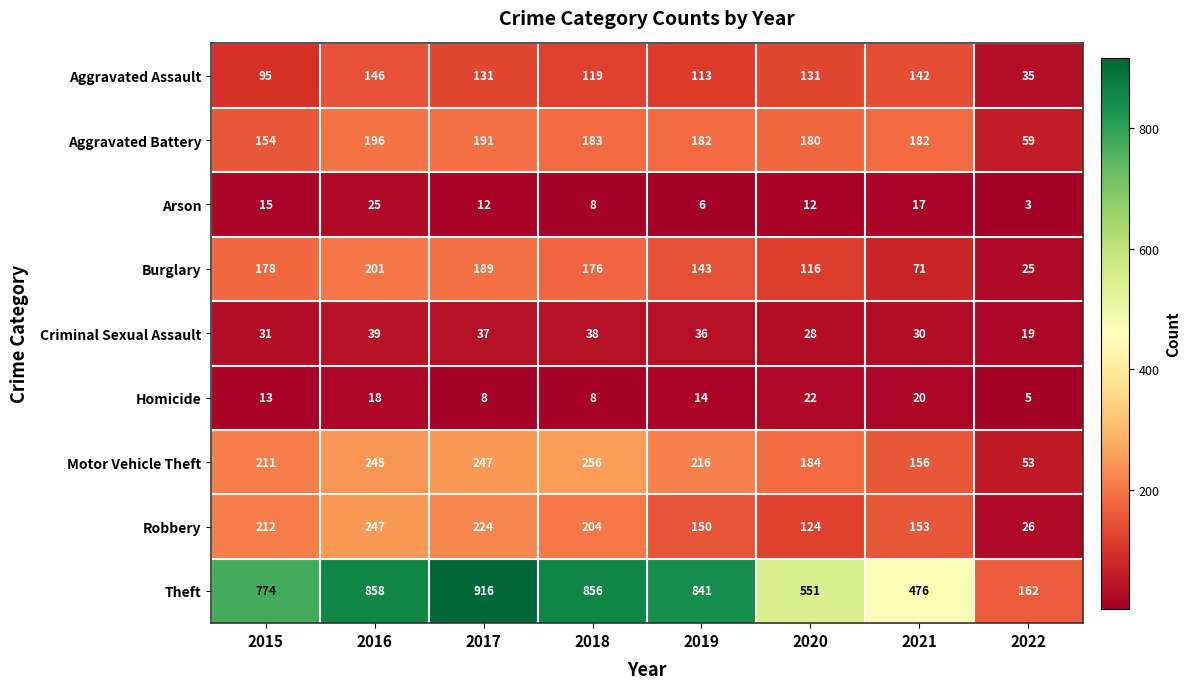

What is the minimum value shown in the chart?

3